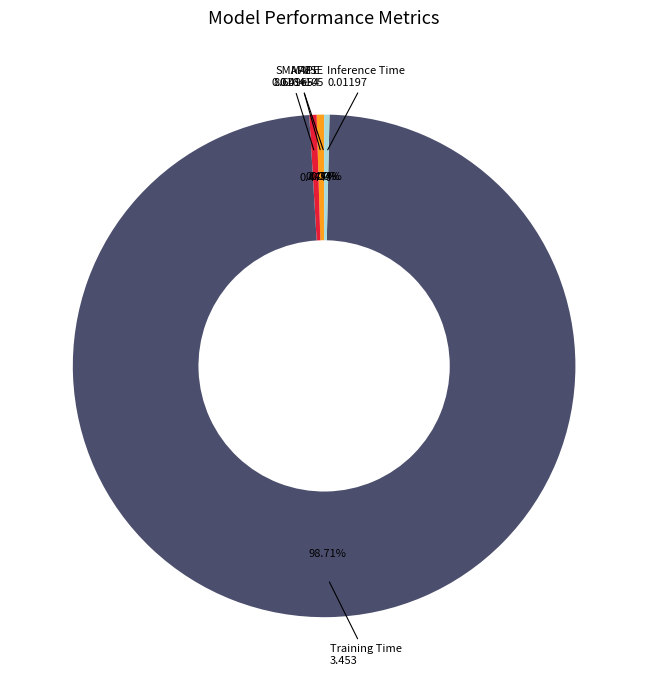

Is there any slice that represents more than half of the pie?

Yes